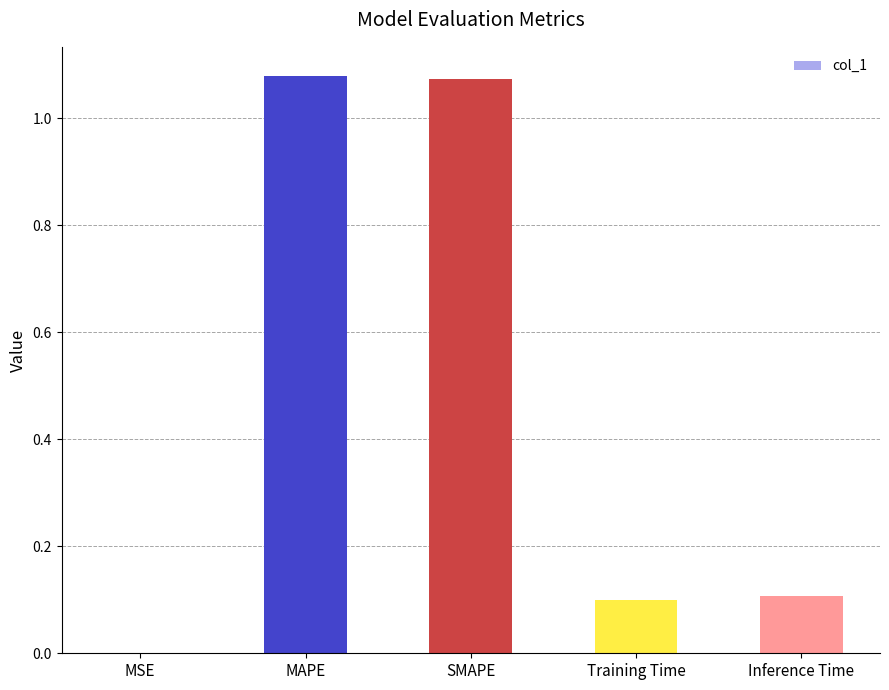

What is the sum of all values?

2.4